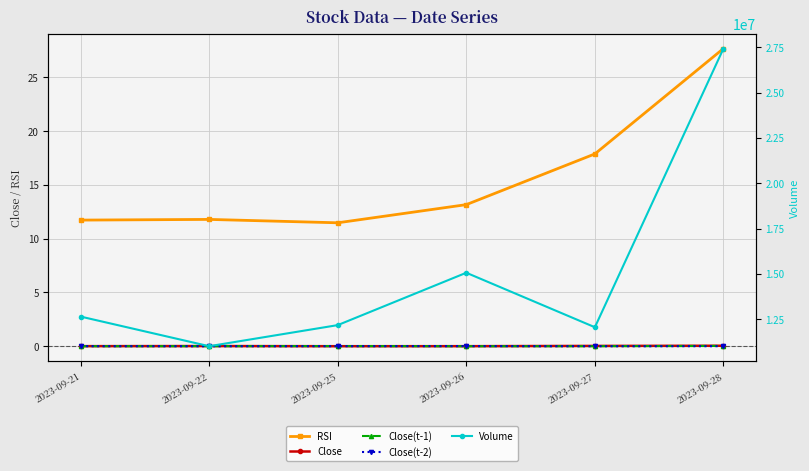

The value of Close(t-2) at 2023-09-28 is -0.0. True or false?

True